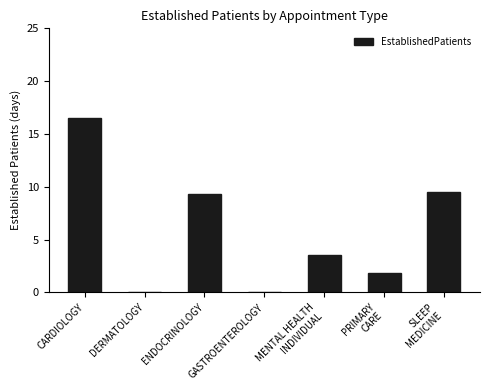

What is the maximum value shown in the chart?

16.5